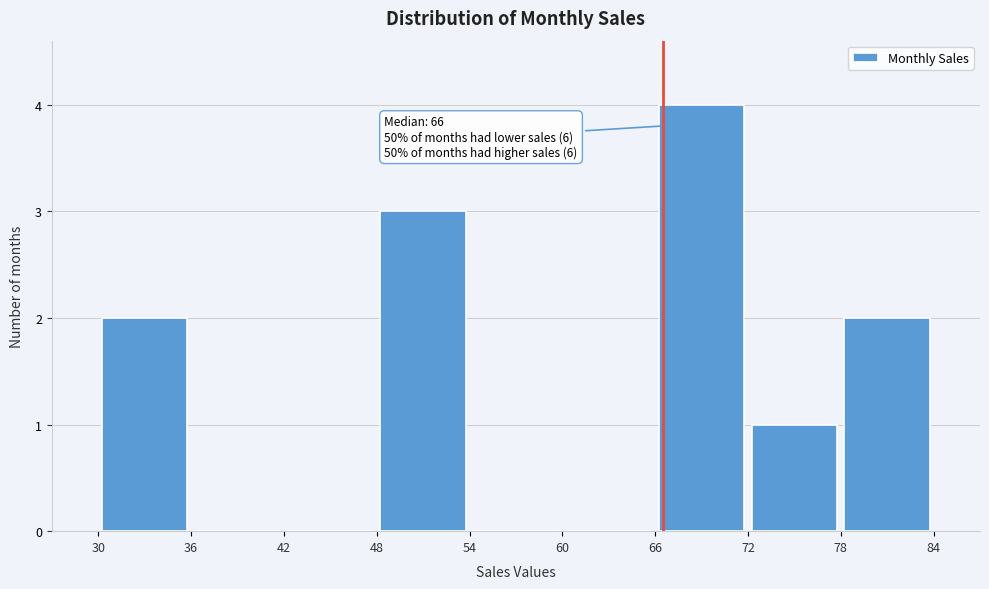

Which range on the x-axis has the tallest bar?

66 to 72